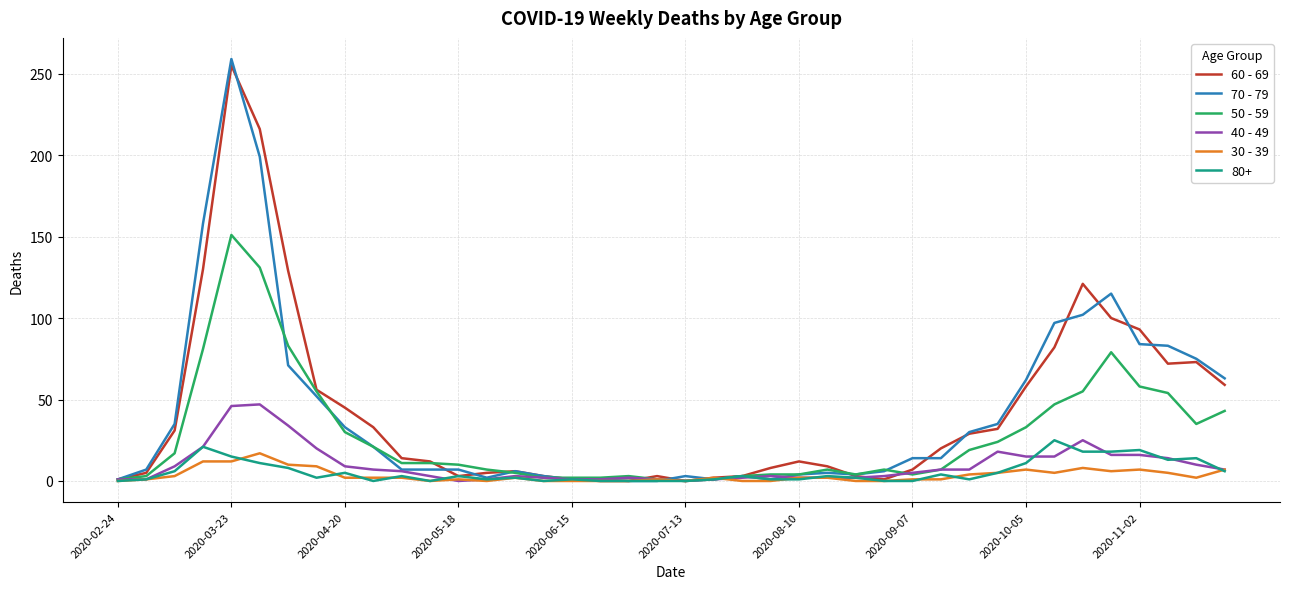

Count the number of data series in this chart.

6